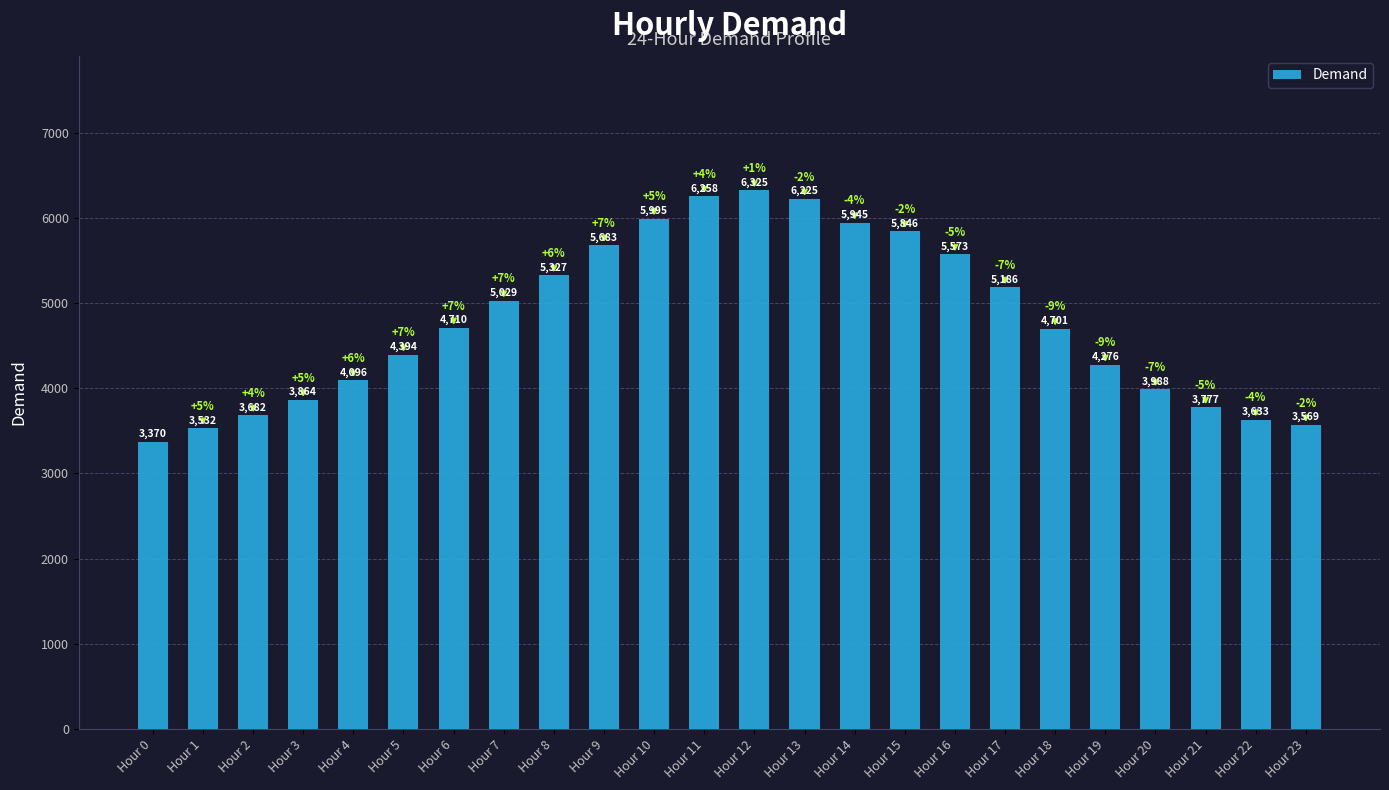

The value at Hour 5 is 6311. True or false?

False